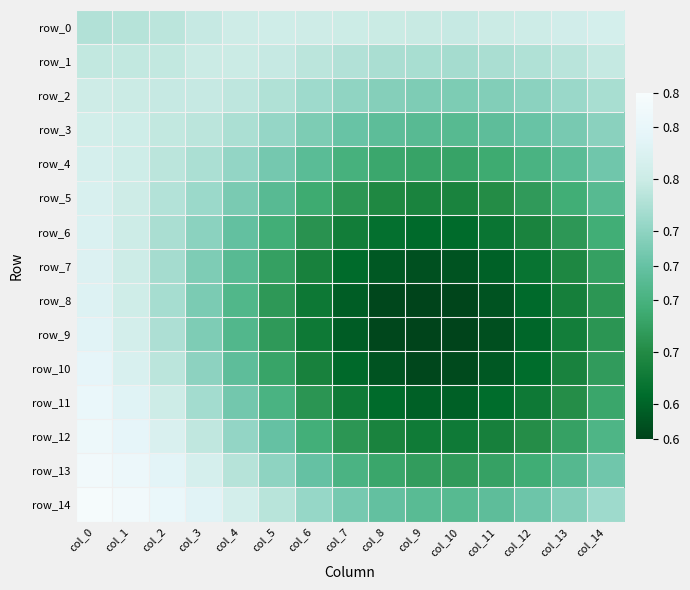

True or false: row_8 has a value of 0.6 at col_8.

True